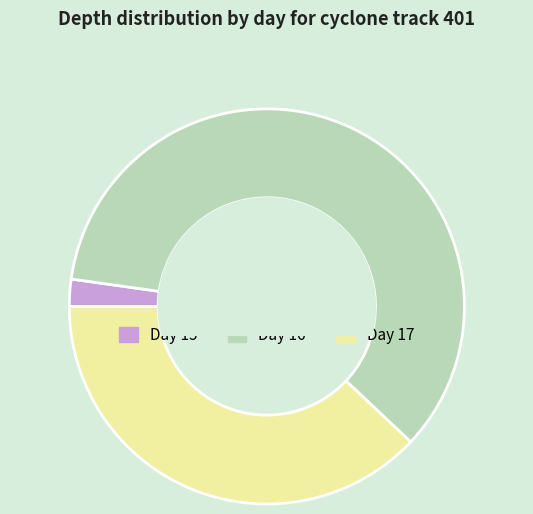

Does any single category account for the majority?

Yes